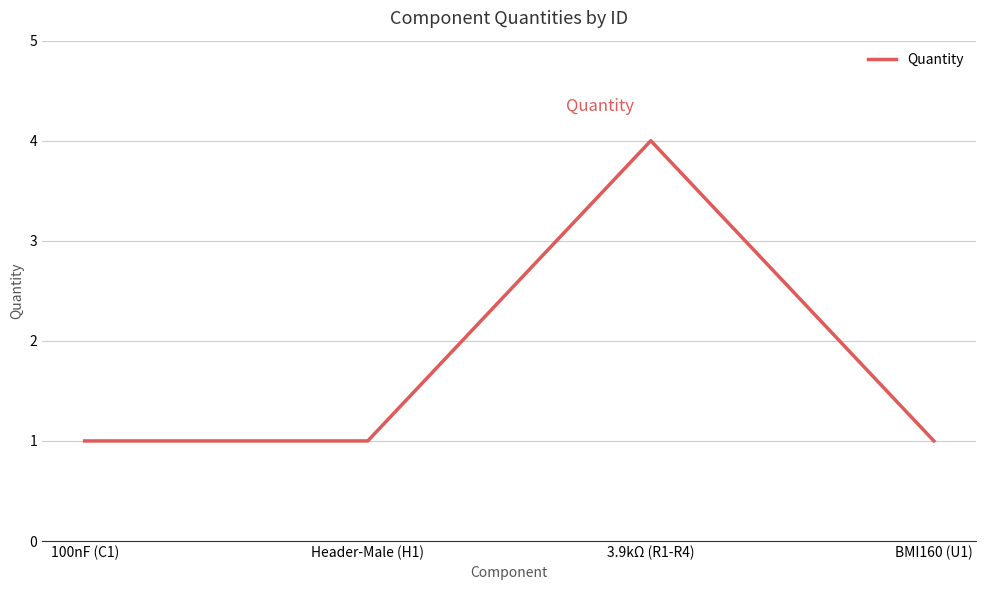

At which category does the data reach its first local peak?

3.9kΩ (R1-R4)